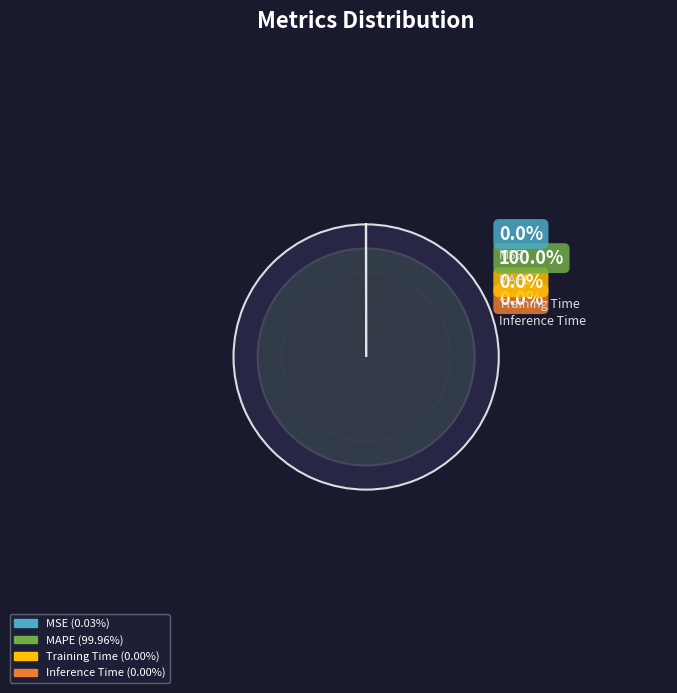

How many segments does this pie chart have?

4